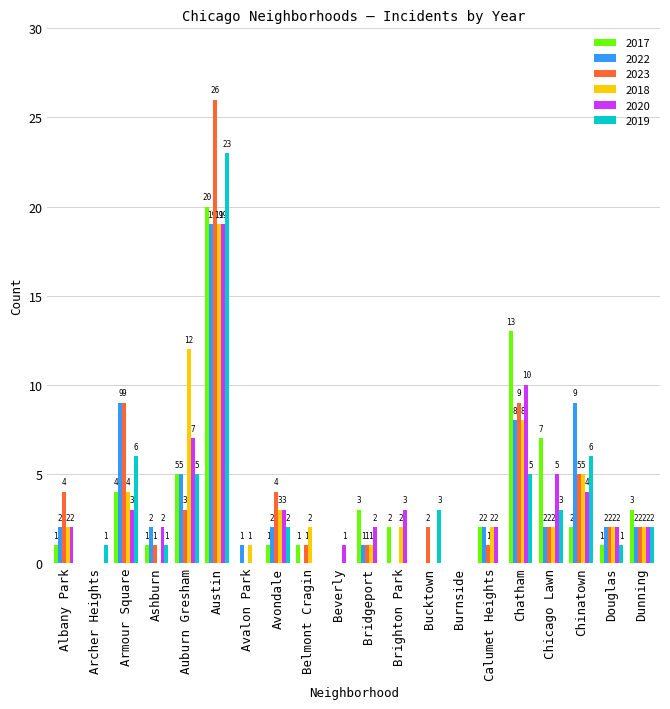

True or false: 2023 has a value of 2 at Belmont Cragin.

False